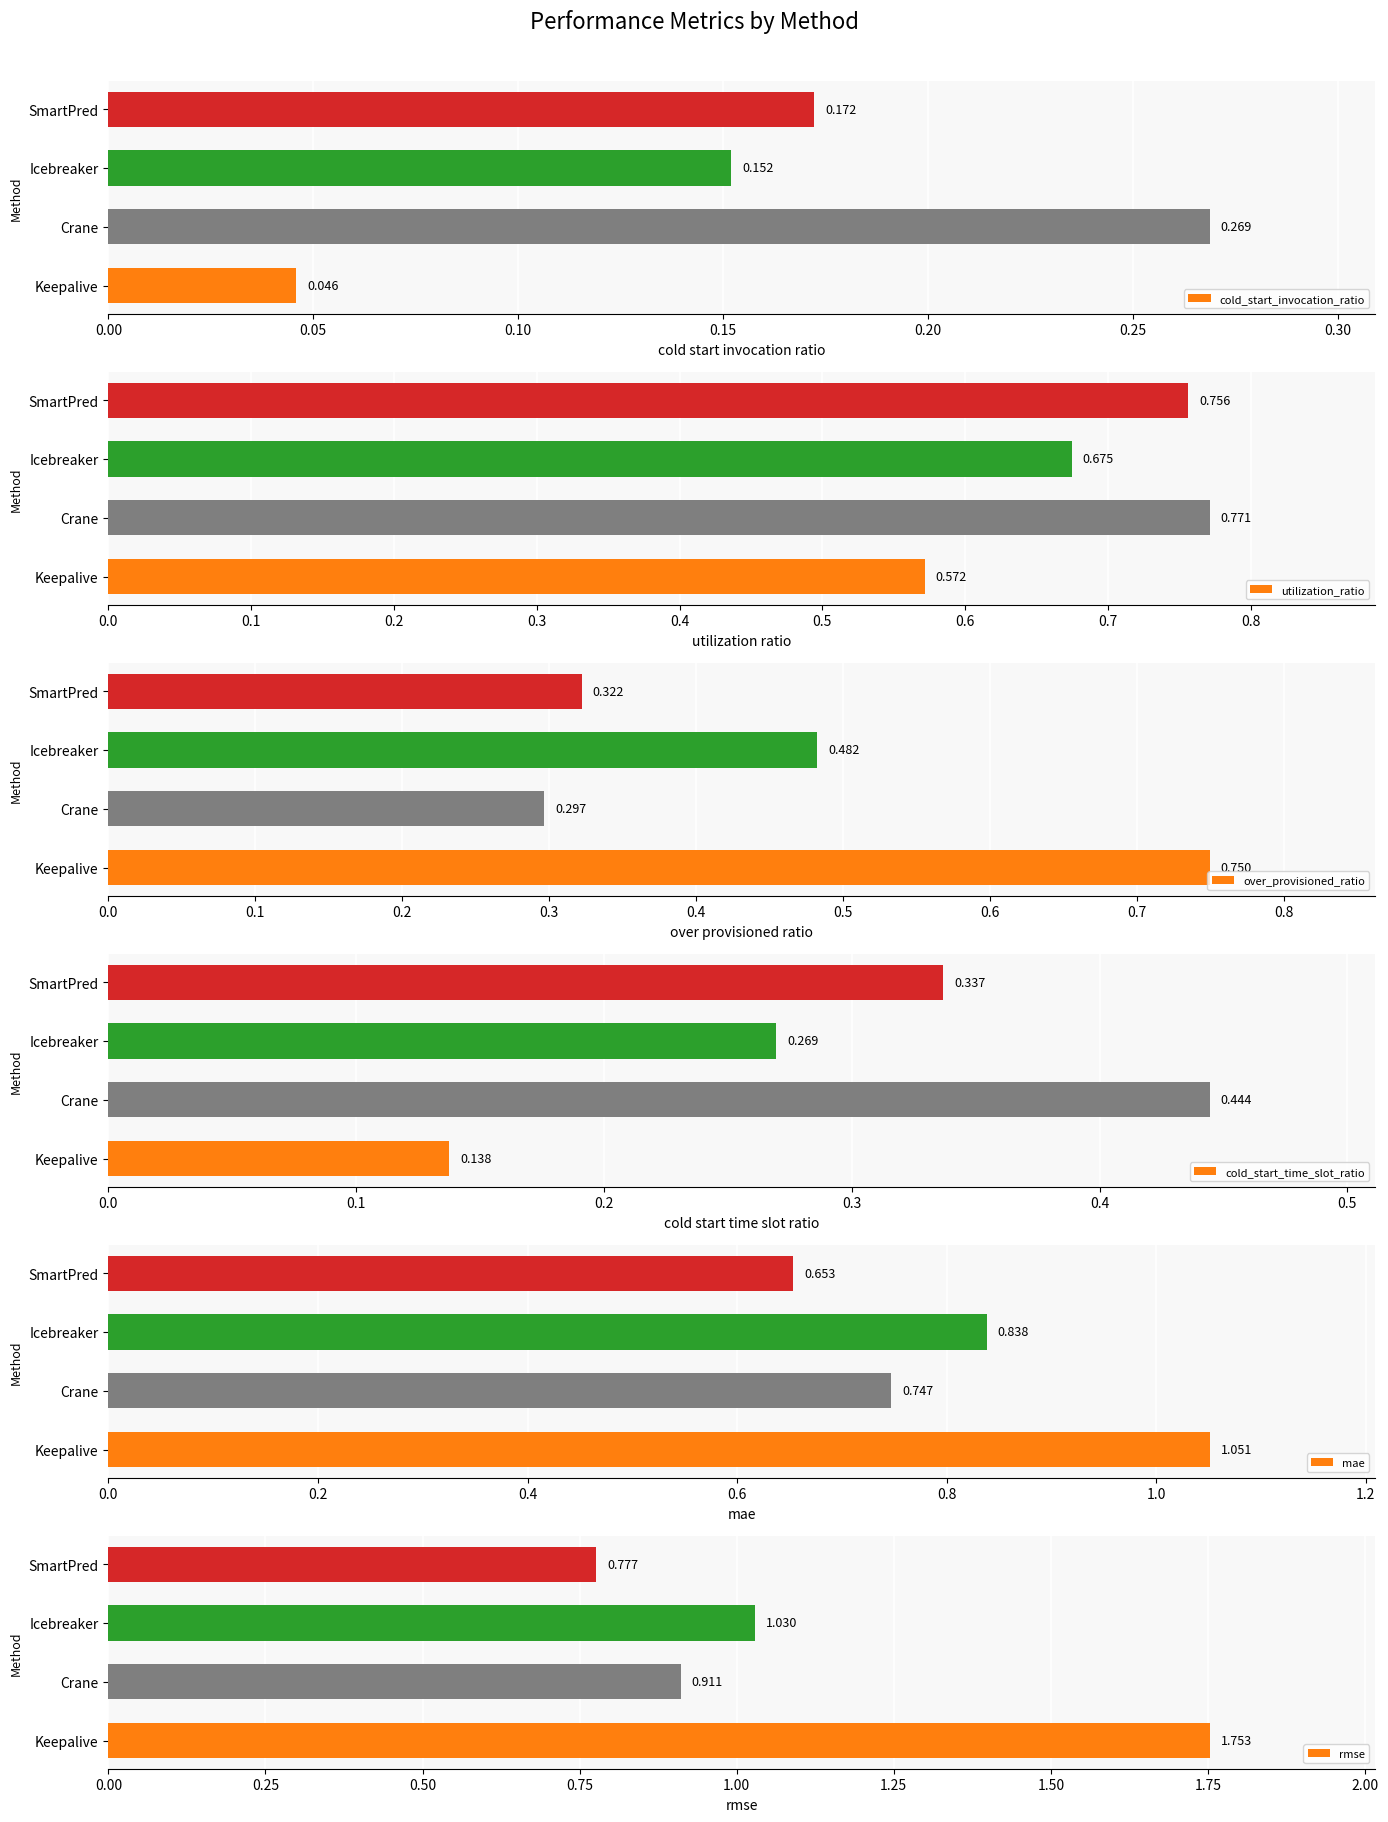

Does the chart contain any negative values?

No